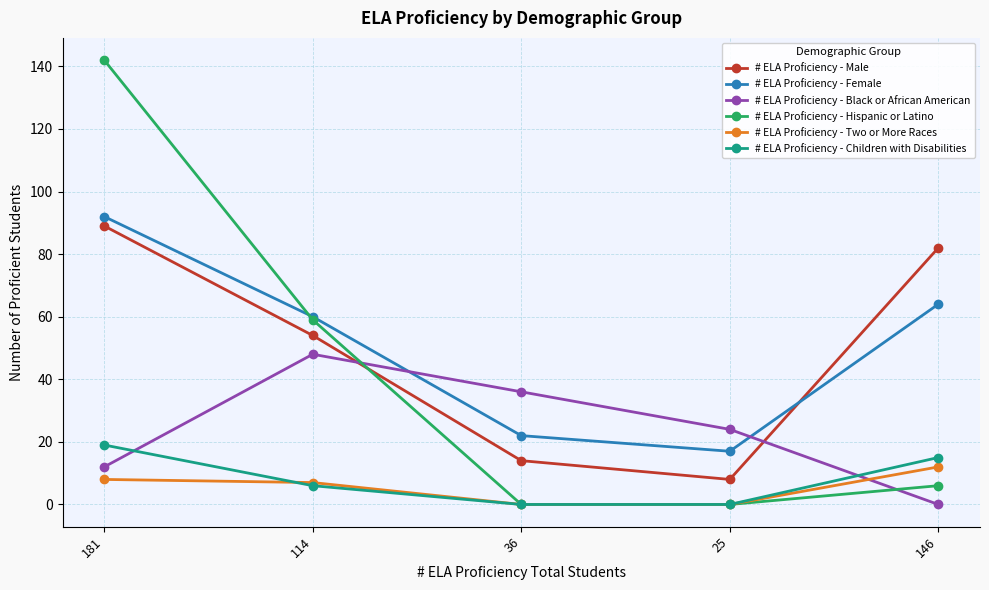

Which category has the highest value across all series?

181